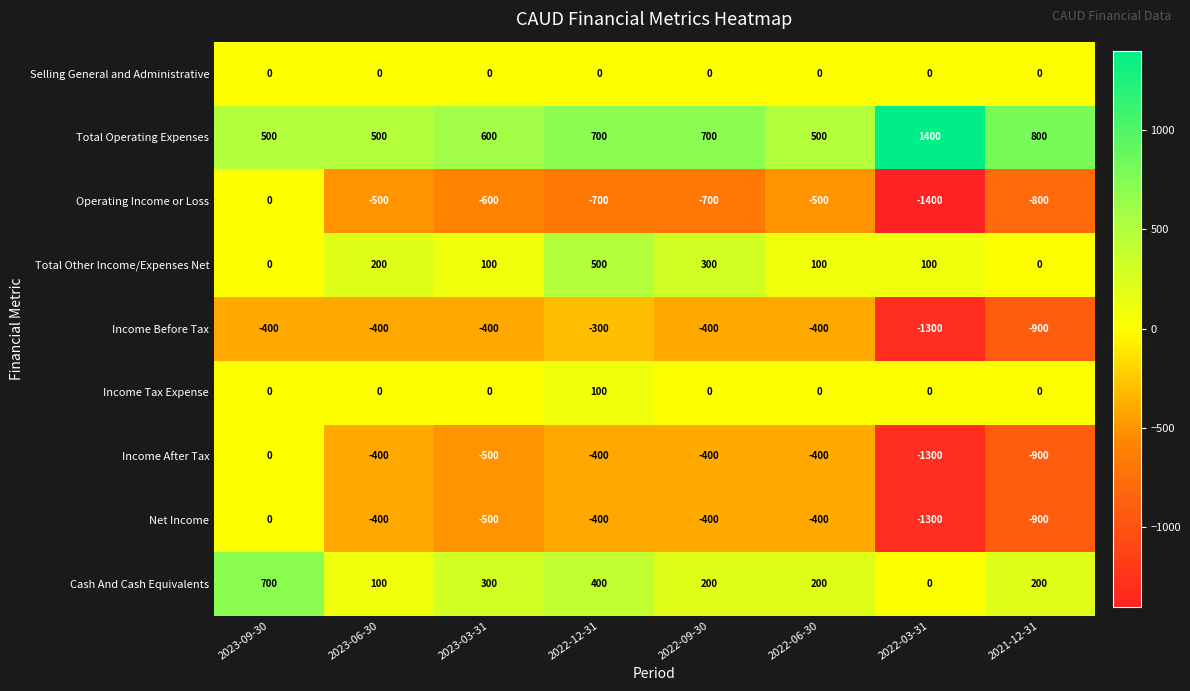

What is the difference between the highest and lowest values at 2022-03-31?

2800